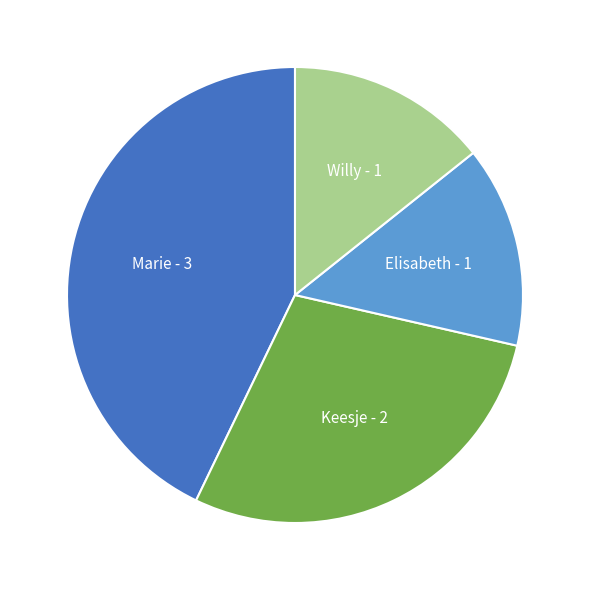

The Keesje slice represents 29% of the pie. True or false?

True